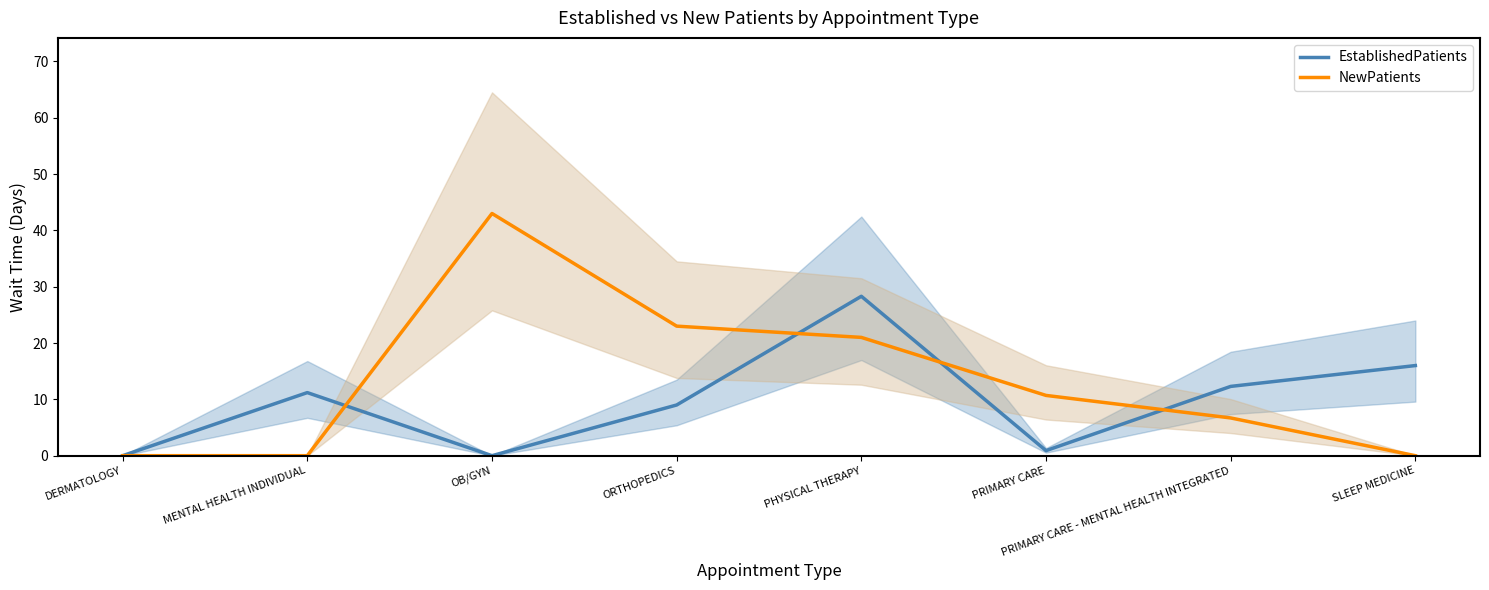

Which series has the widest spread of values?

NewPatients